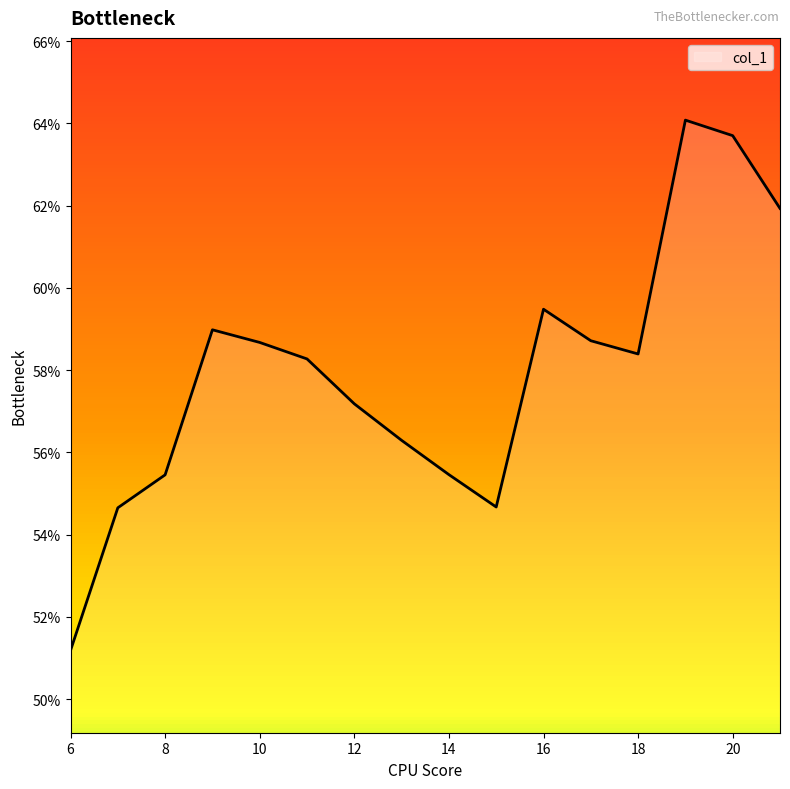

Rank the categories by value from lowest to highest.

6, 7, 15, 8, 14, 13, 12, 11, 18, 10, 17, 9, 16, 21, 20, 19